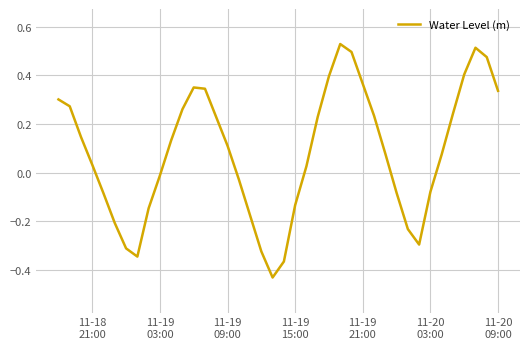

What is the difference between the second highest and second lowest values?

0.9